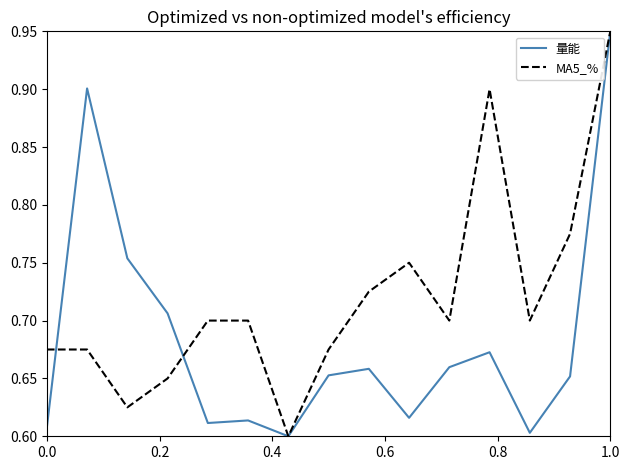

List the series in order of their overall mean, highest first.

MA5_%, 量能